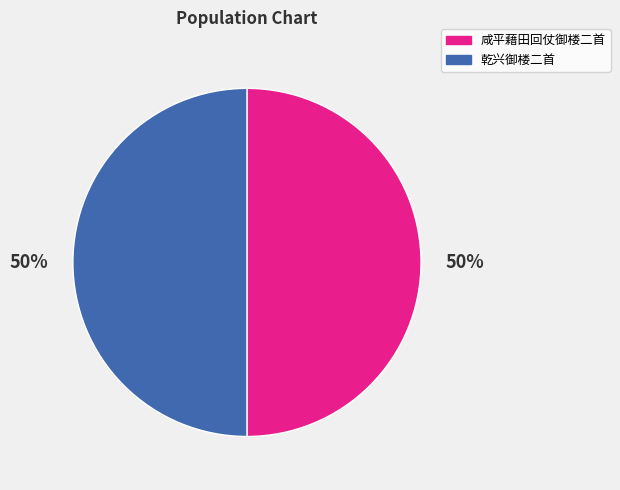

To the nearest percent, what is the average slice percentage?

50%